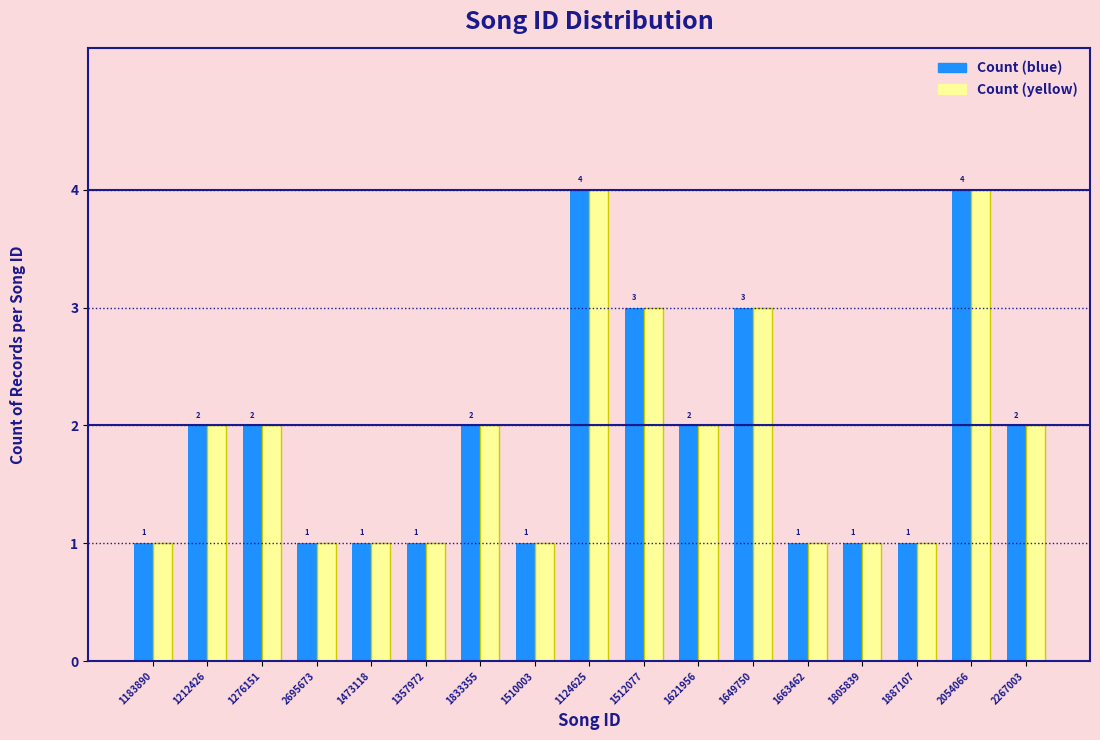

Reading left to right, transcribe all the data shown in this chart.

Count (blue): 1183890=1	1212426=2	1276151=2	2695673=1	1473118=1	1357972=1	1833355=2	1510003=1	1124625=4	1512077=3	1621956=2	1649750=3	1663462=1	1805839=1	1887107=1	2054066=4	2267003=2
Count (yellow): 1183890=1	1212426=2	1276151=2	2695673=1	1473118=1	1357972=1	1833355=2	1510003=1	1124625=4	1512077=3	1621956=2	1649750=3	1663462=1	1805839=1	1887107=1	2054066=4	2267003=2